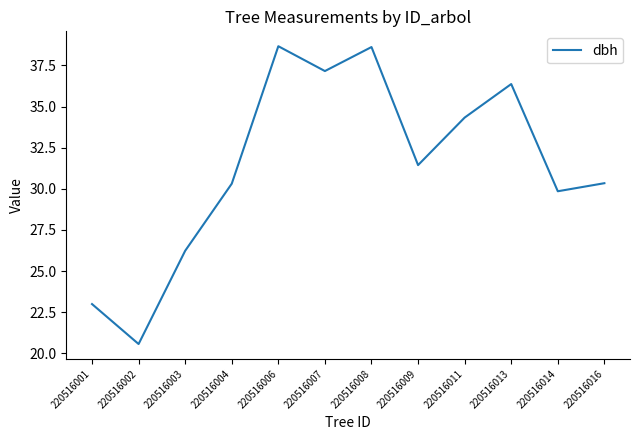

What is the change in value from 220516006 to 220516016?

-8.3